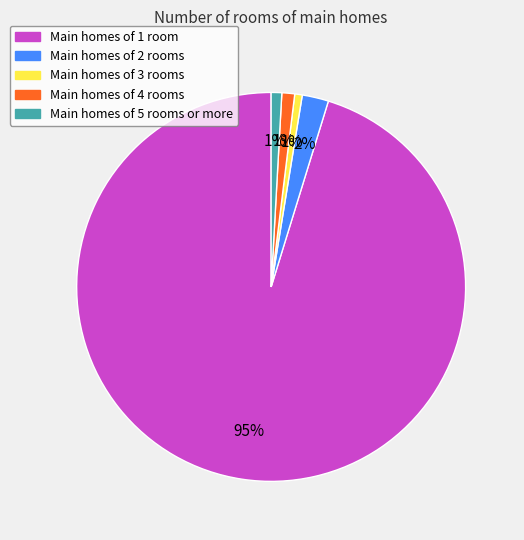

Count the number of slices in the pie.

5